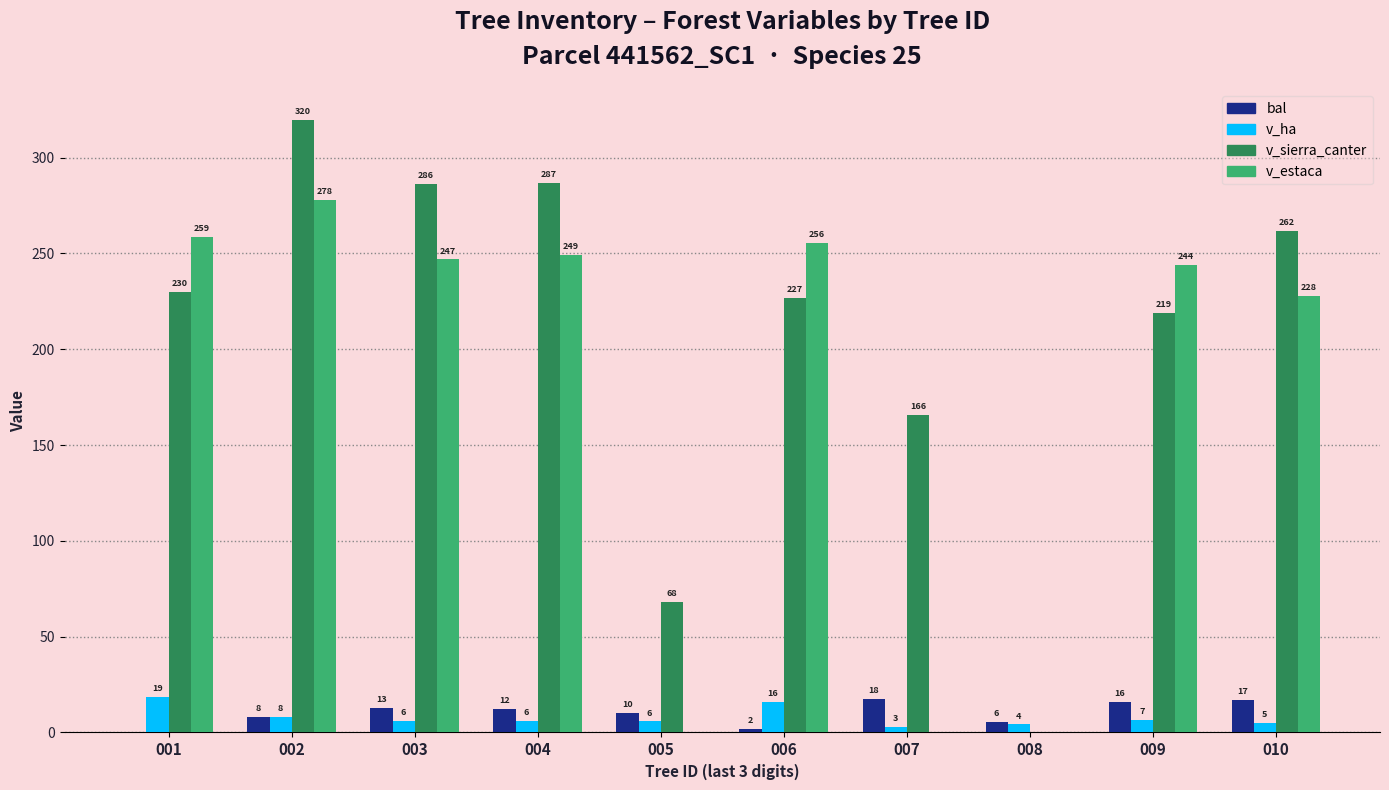

At which category is the sum across all series the highest?

002